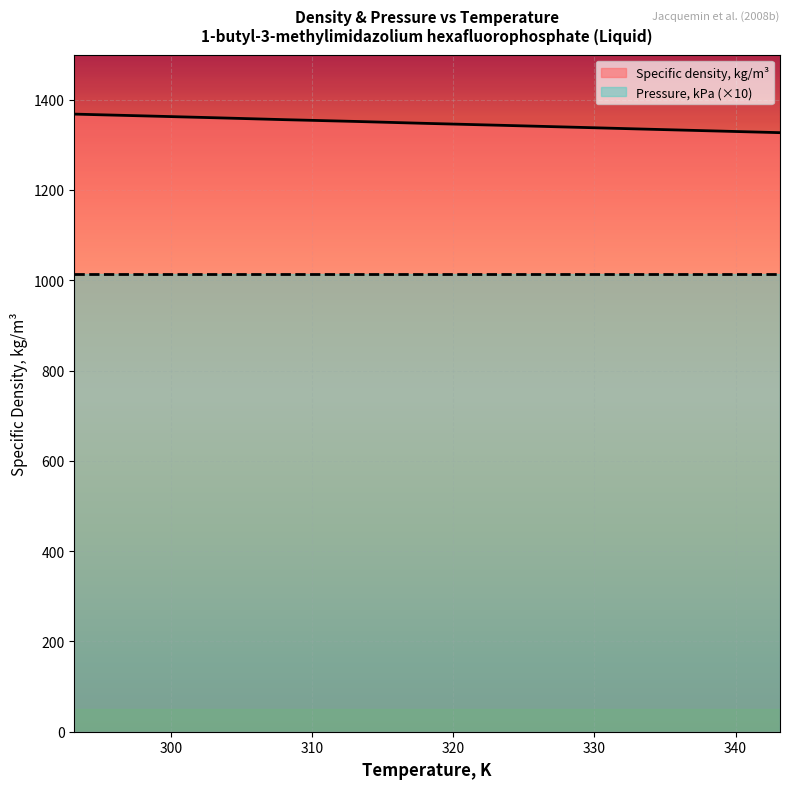

True or false: Pressure, kPa (×10) has more than 0 interior local peaks.

False